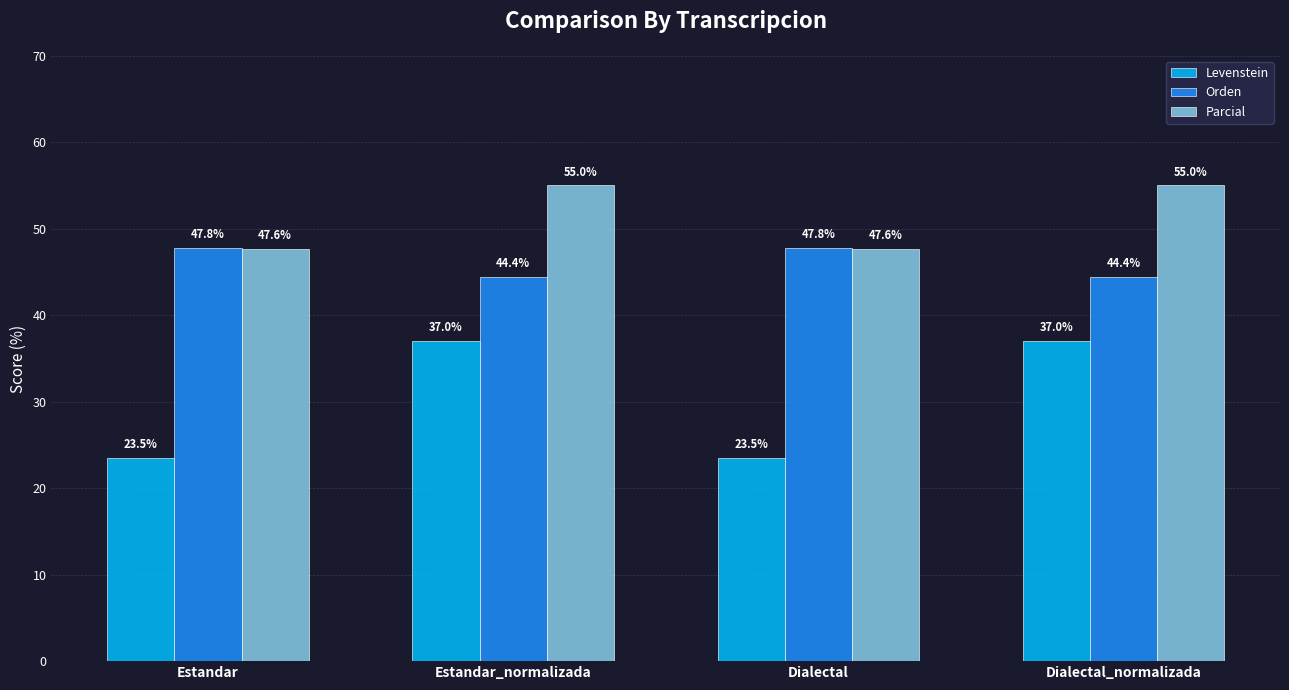

What is the value of the Levenstein bar at the 3rd from the left?

23.5